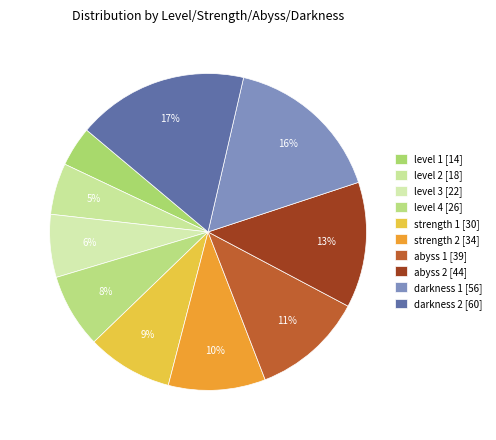

To the nearest percent, what is the combined percentage of level 4 and strength 1?

16%